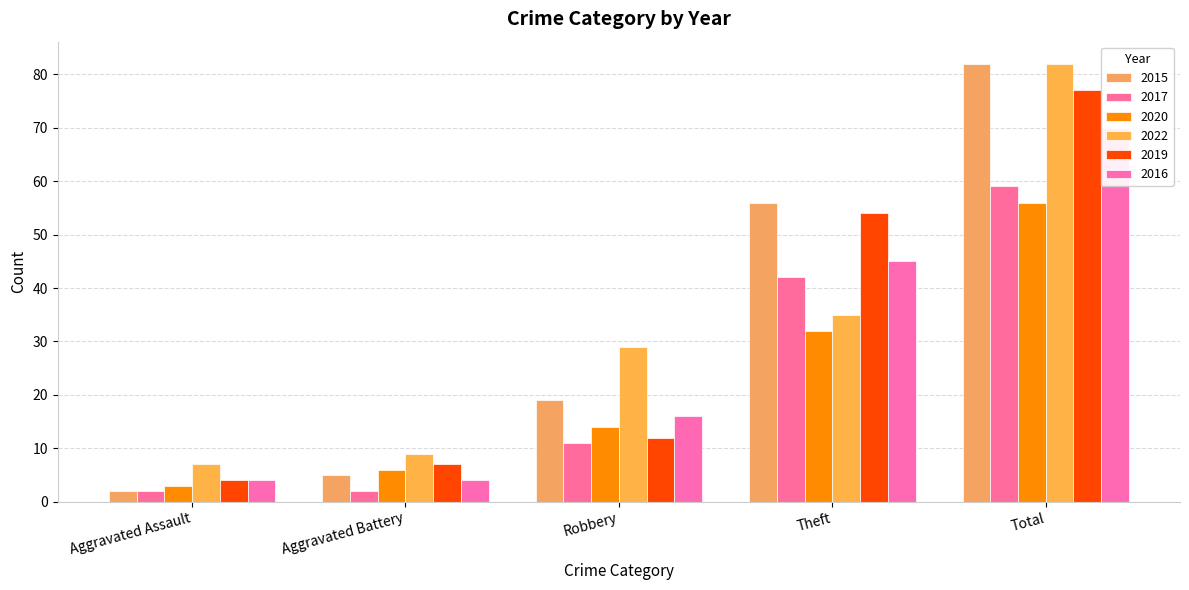

The value of 2015 at Aggravated Assault is 4. True or false?

False